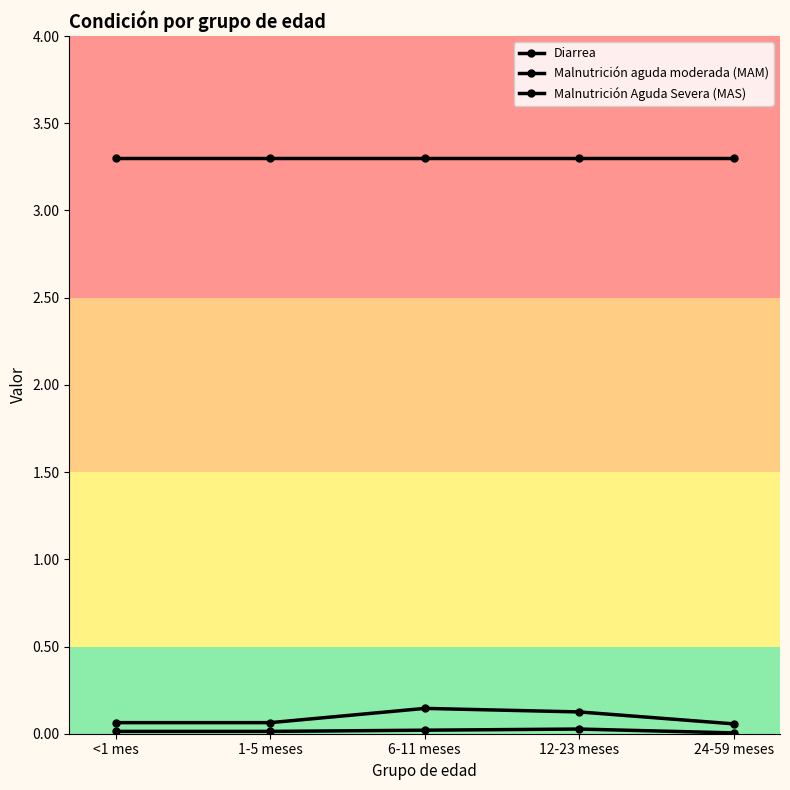

What is the highest value of the Malnutrición aguda moderada (MAM) series?

0.1